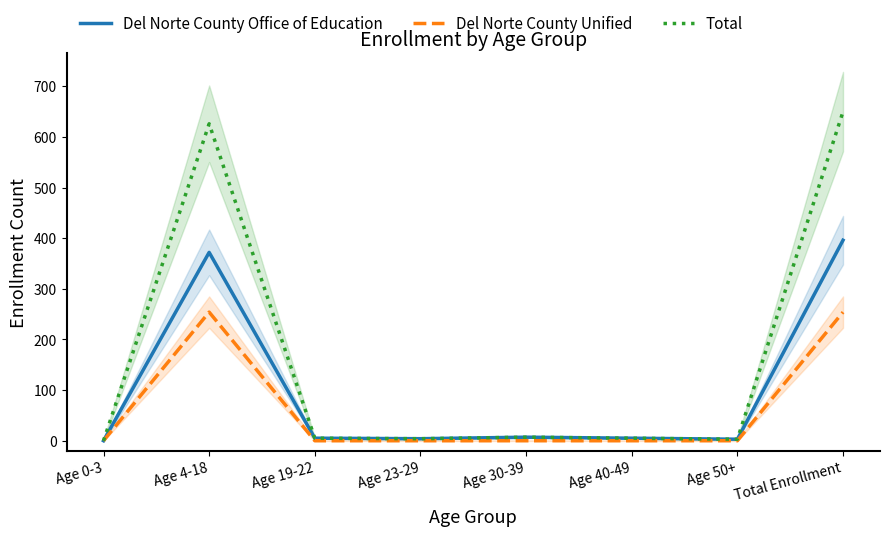

True or false: Del Norte County Office of Education has a value of -140 at Age 0-3.

False